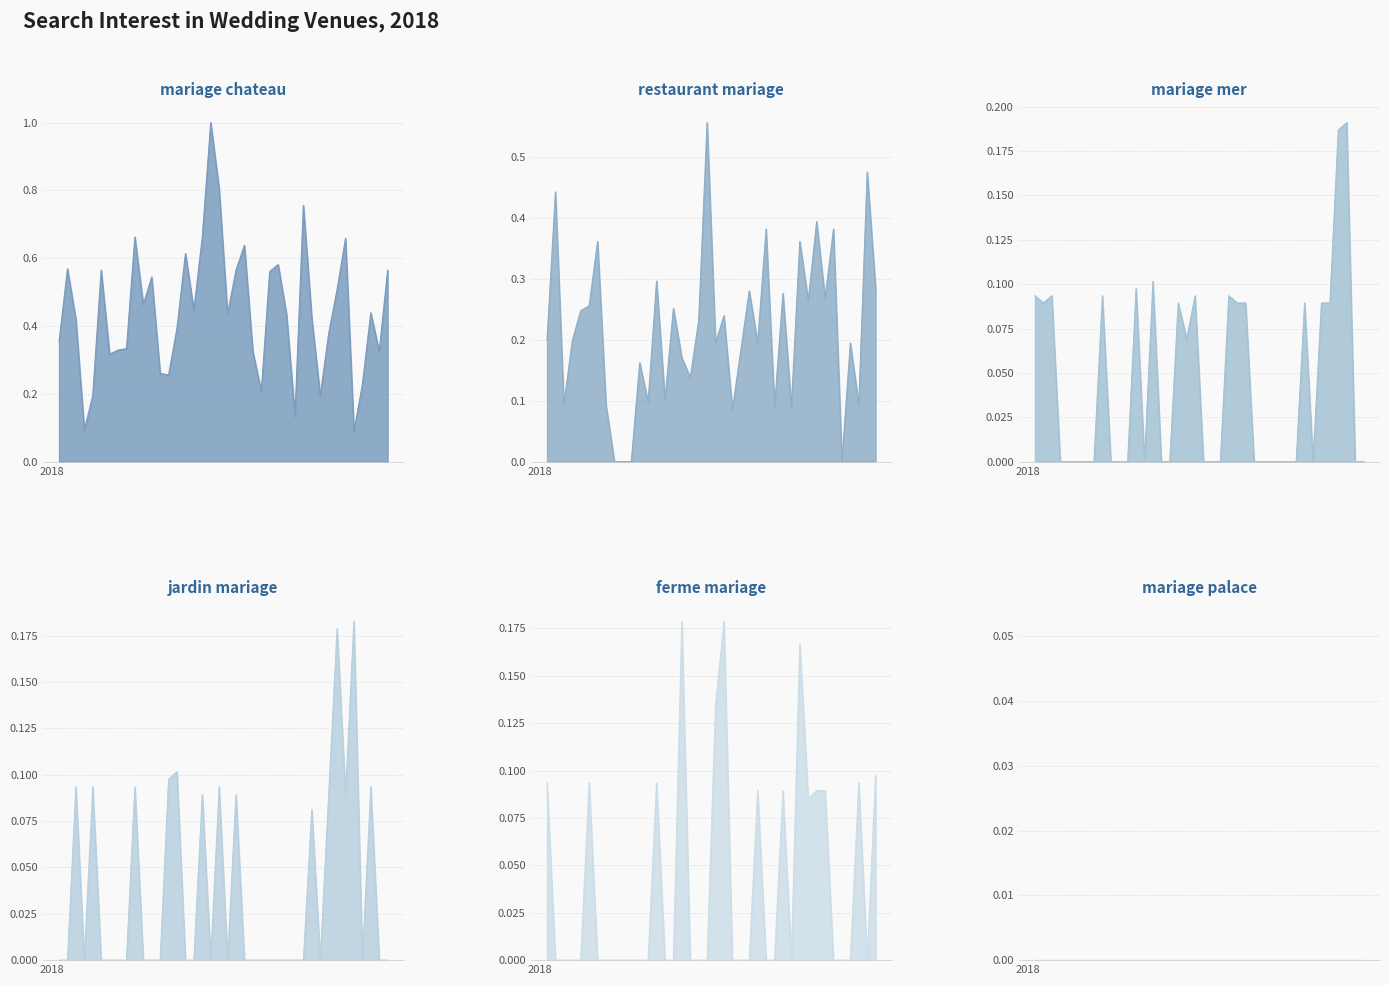

Read the restaurant mariage value at 2018-07-08.

0.4